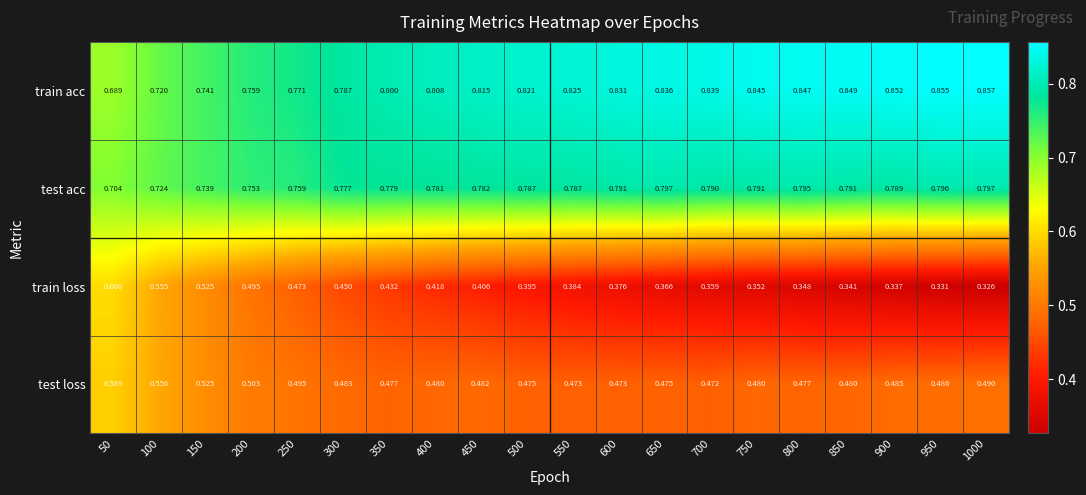

List the series in order of their peak value, lowest first.

test loss, train loss, test acc, train acc